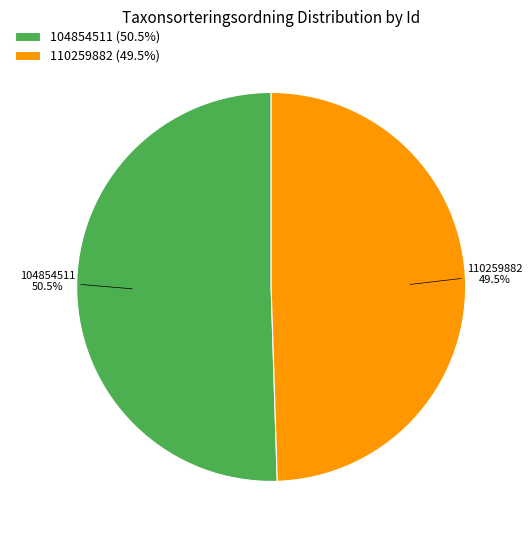

The 104854511 slice represents 42% of the pie. True or false?

False